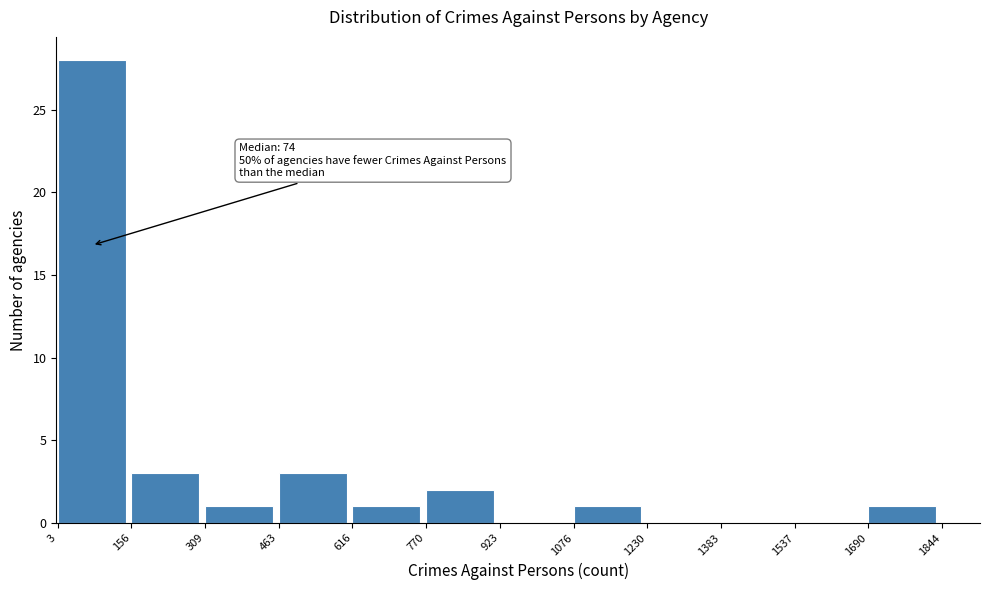

Which range on the x-axis has the tallest bar?

3 to 156